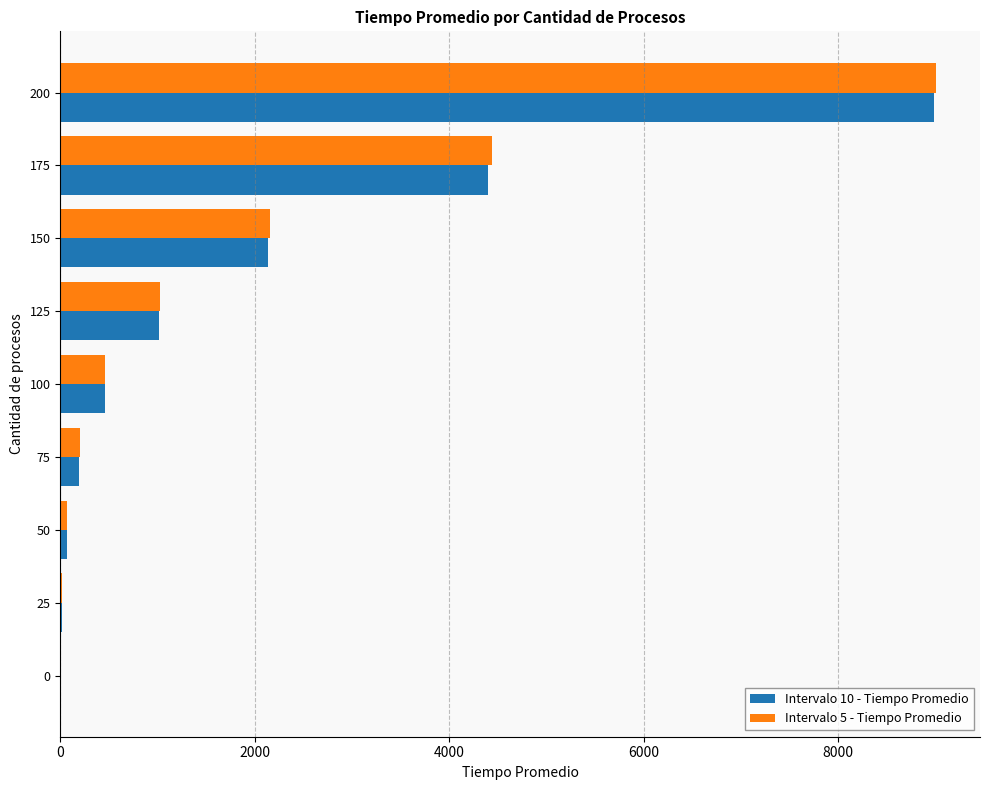

Which series has the widest spread of values?

Intervalo 5 - Tiempo Promedio